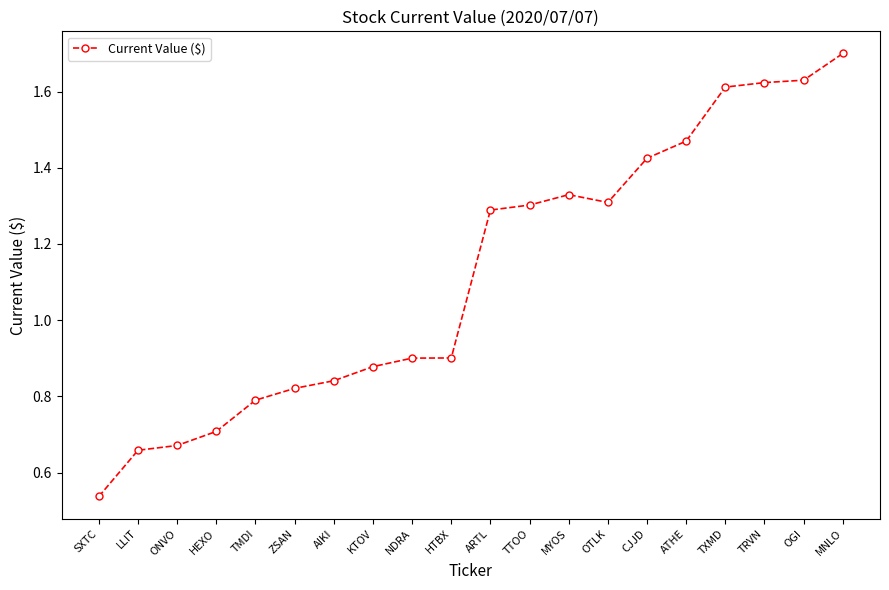

Which label corresponds to the largest value in the chart?

MNLO